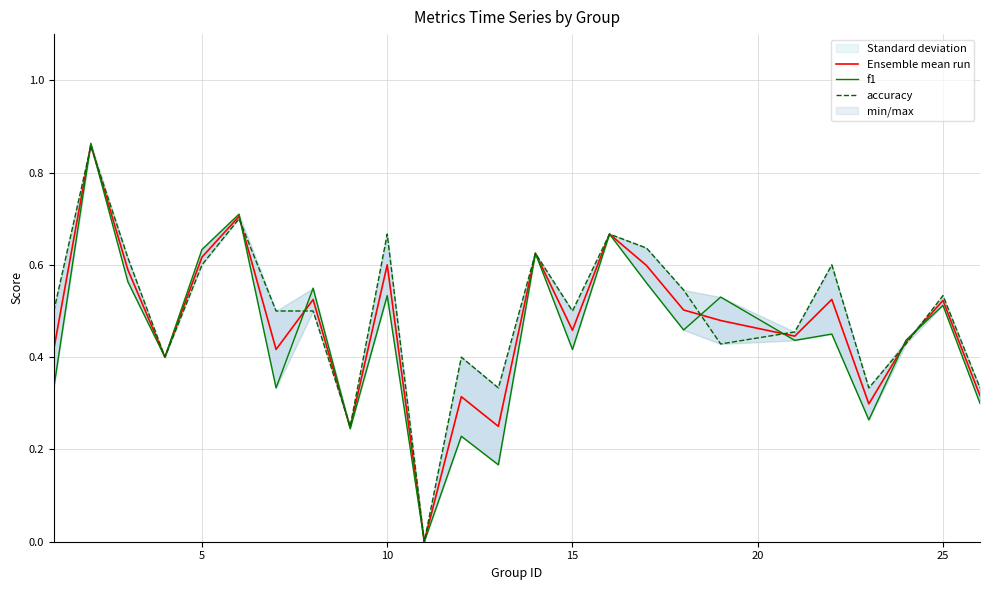

Does the chart have visible grid lines?

Yes